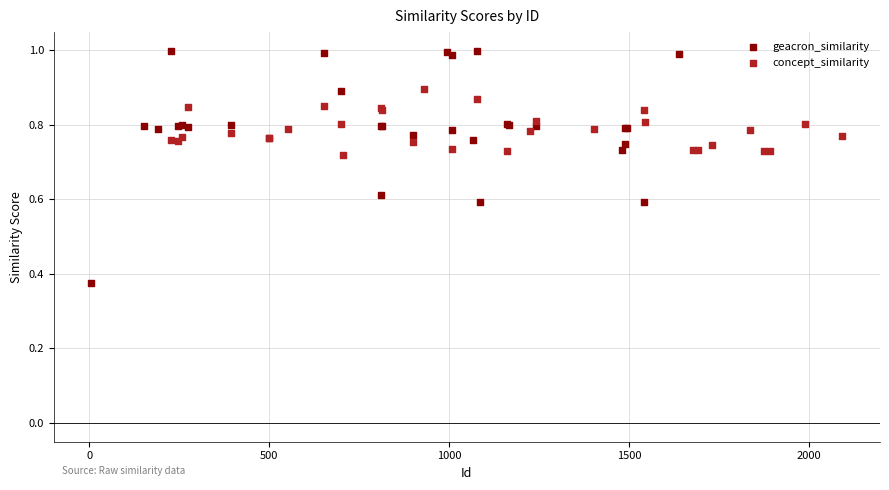

Which series reaches the maximum Y coordinate?

geacron_similarity